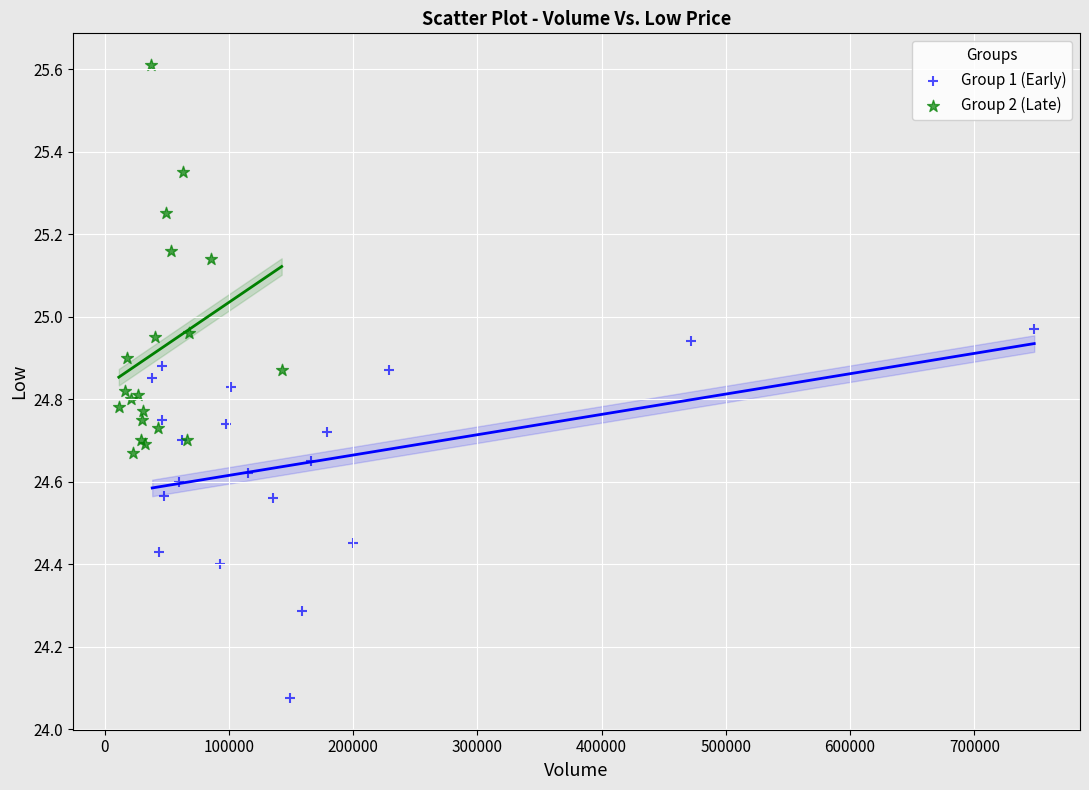

Which series has the largest Y range (max minus min)?

Group 2 (Late)